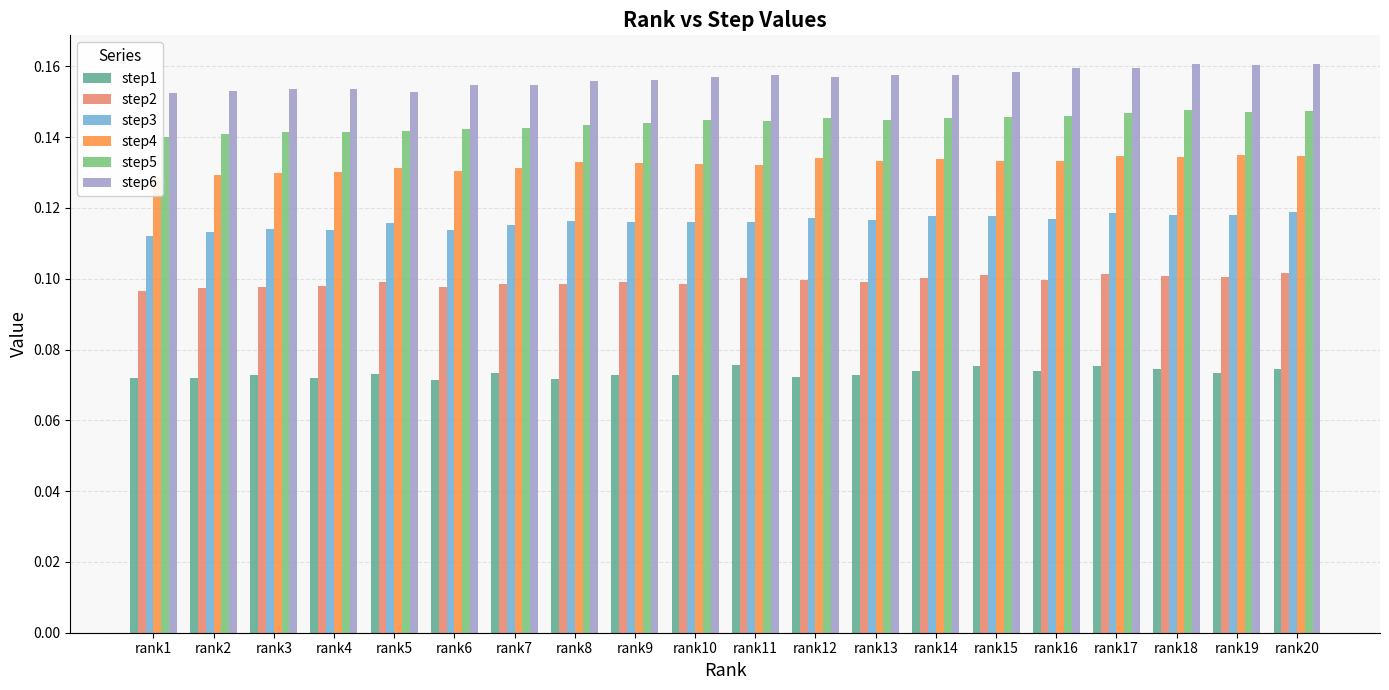

Which category has the highest value in the step3 series?

rank20